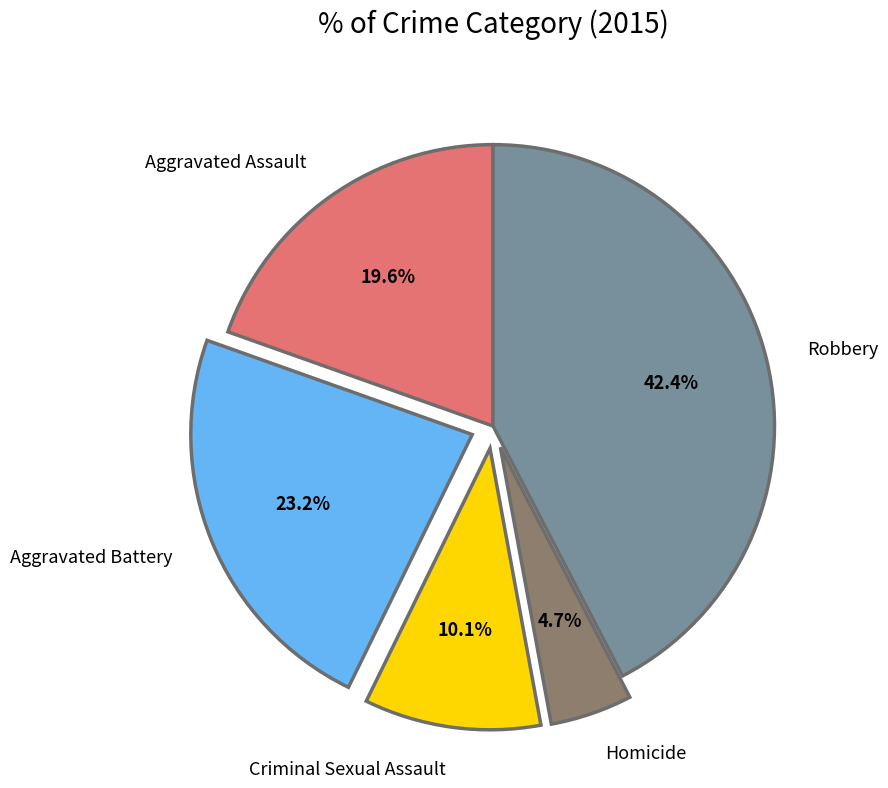

Does Criminal Sexual Assault account for over 50% of the chart?

No